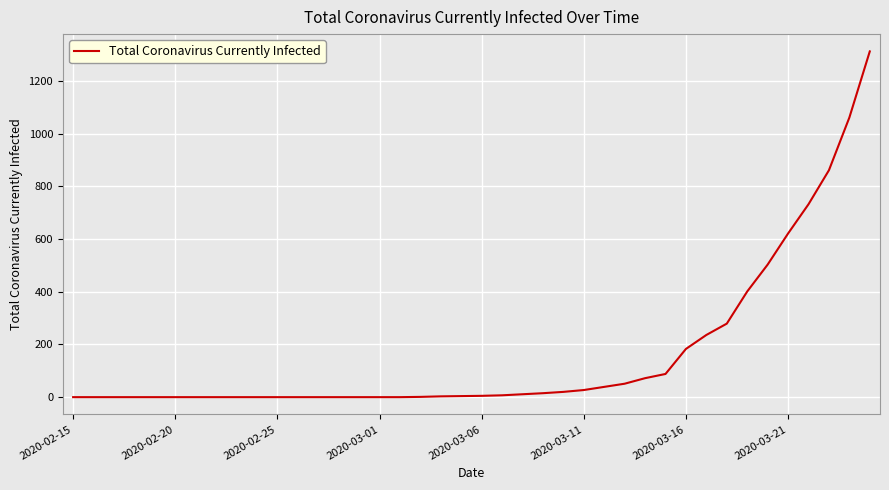

What is the maximum value shown in the chart?

1312